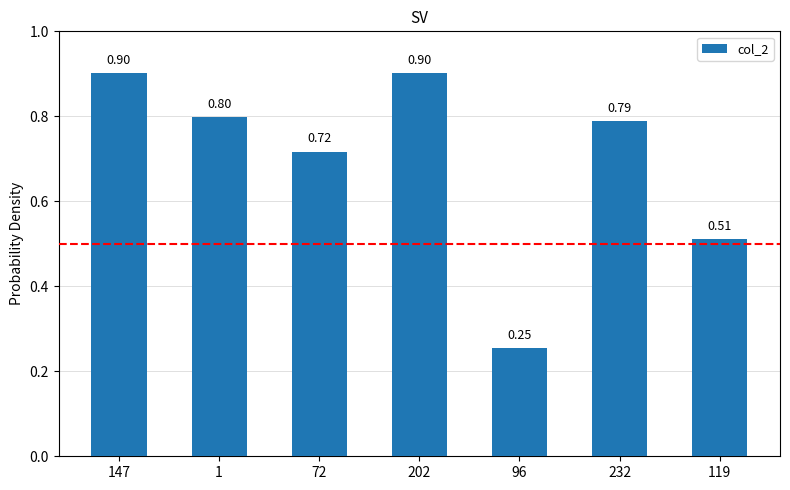

What is the label of the 6th bar from the left?

232